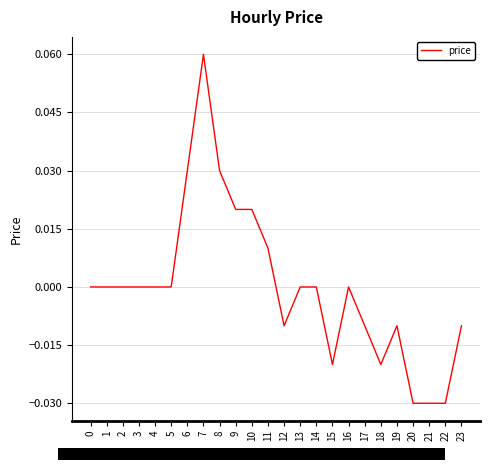

At which category does the chart reach its peak across all series?

7